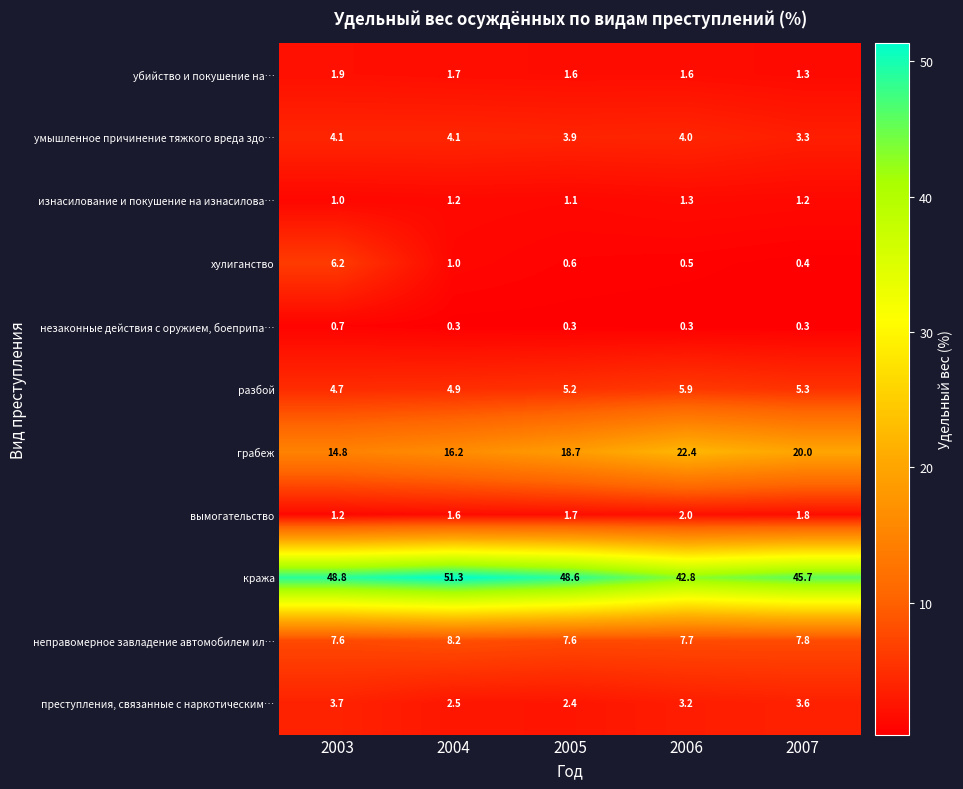

What is the difference between the maximum and minimum values in the убийство и покушение на… series?

0.6